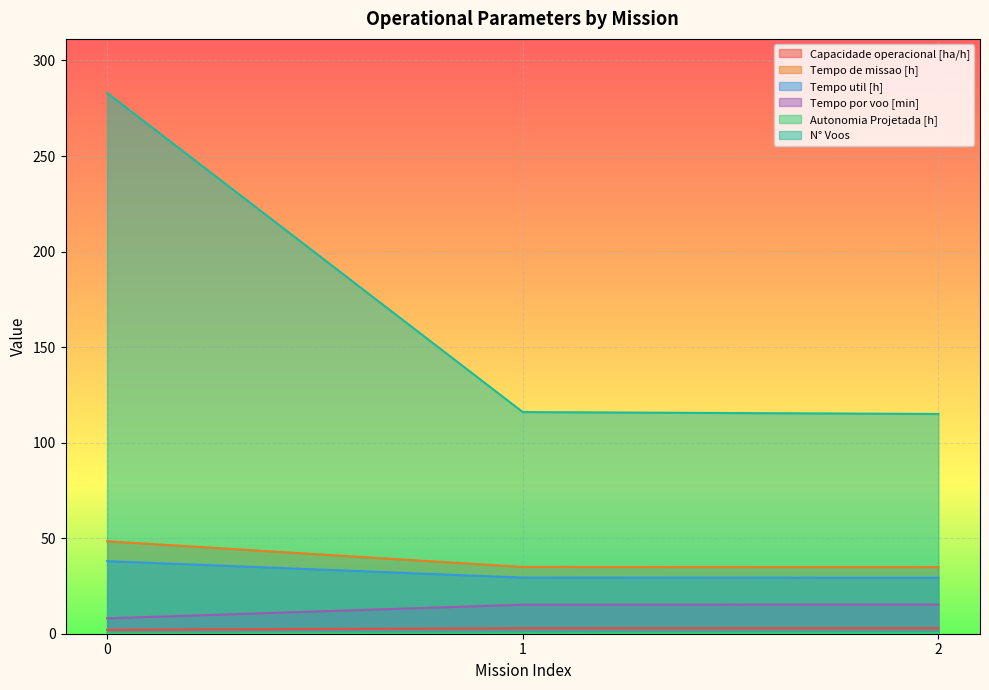

What are all the series names shown in the legend?

Capacidade operacional [ha/h], Tempo de missao [h], Tempo util [h], Tempo por voo [min], Autonomia Projetada [h], N° Voos